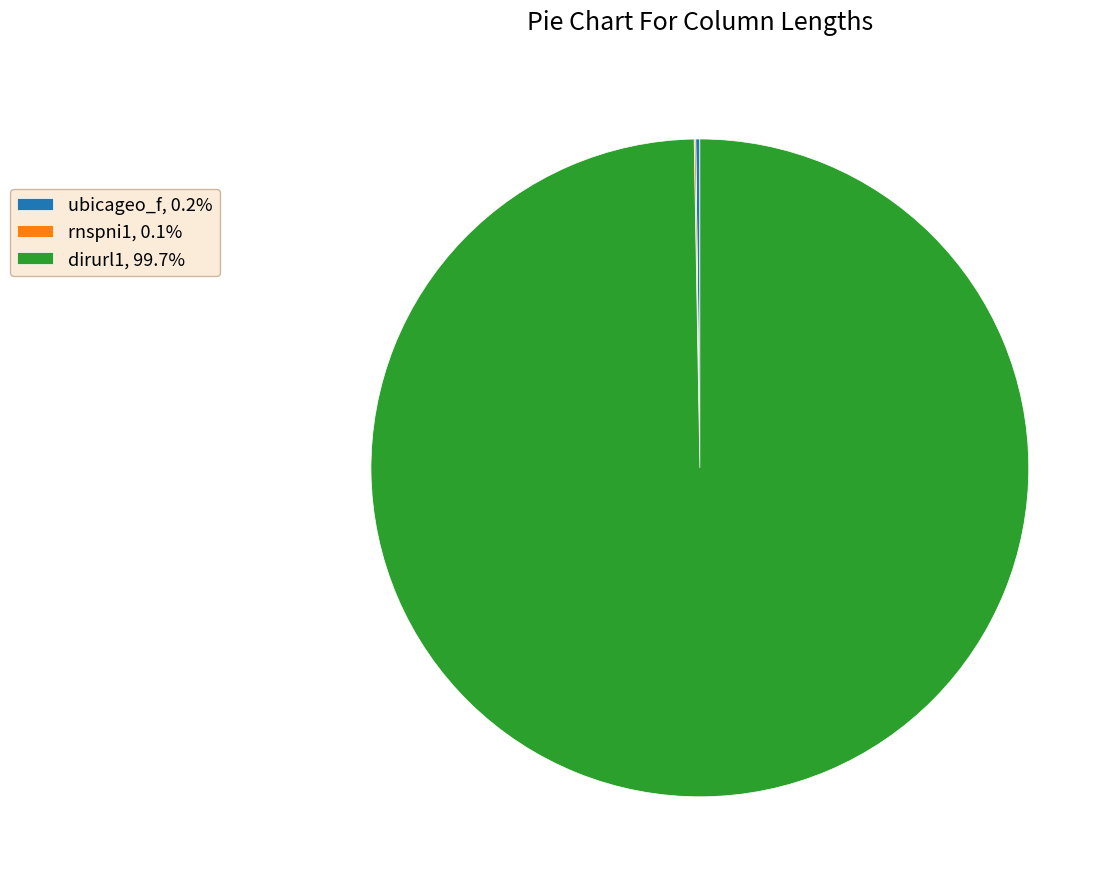

Which slice represents more than half of the pie?

dirurl1